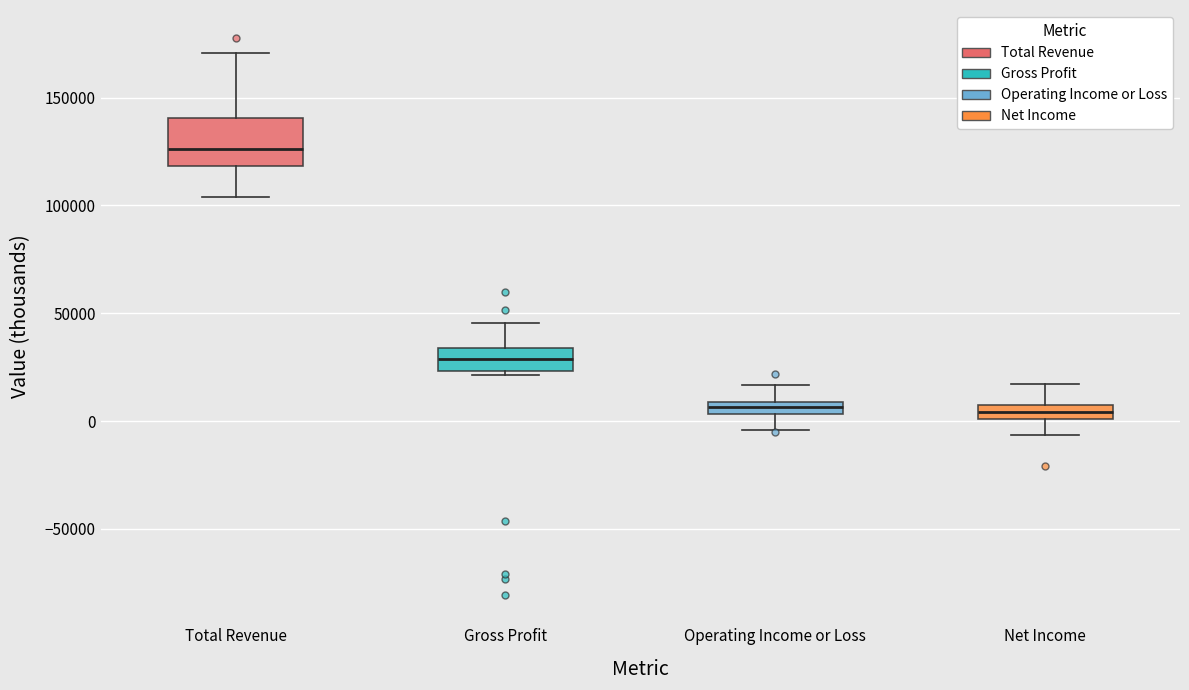

Which box is the tallest, from its lower edge to its upper edge?

Total Revenue